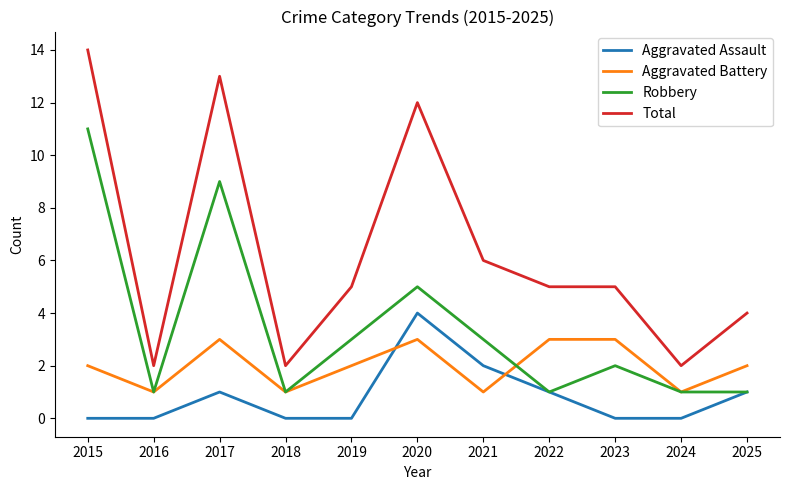

What is the approximate value of Aggravated Battery at 2019?

2